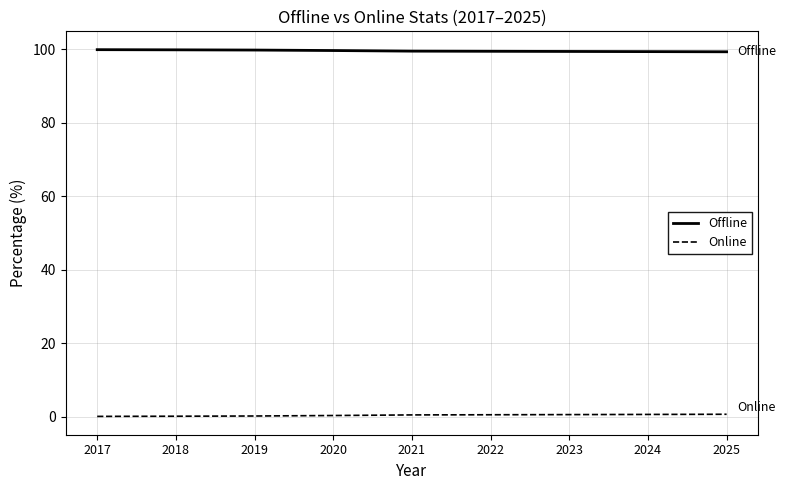

True or false: Offline and Online cross at least once.

False